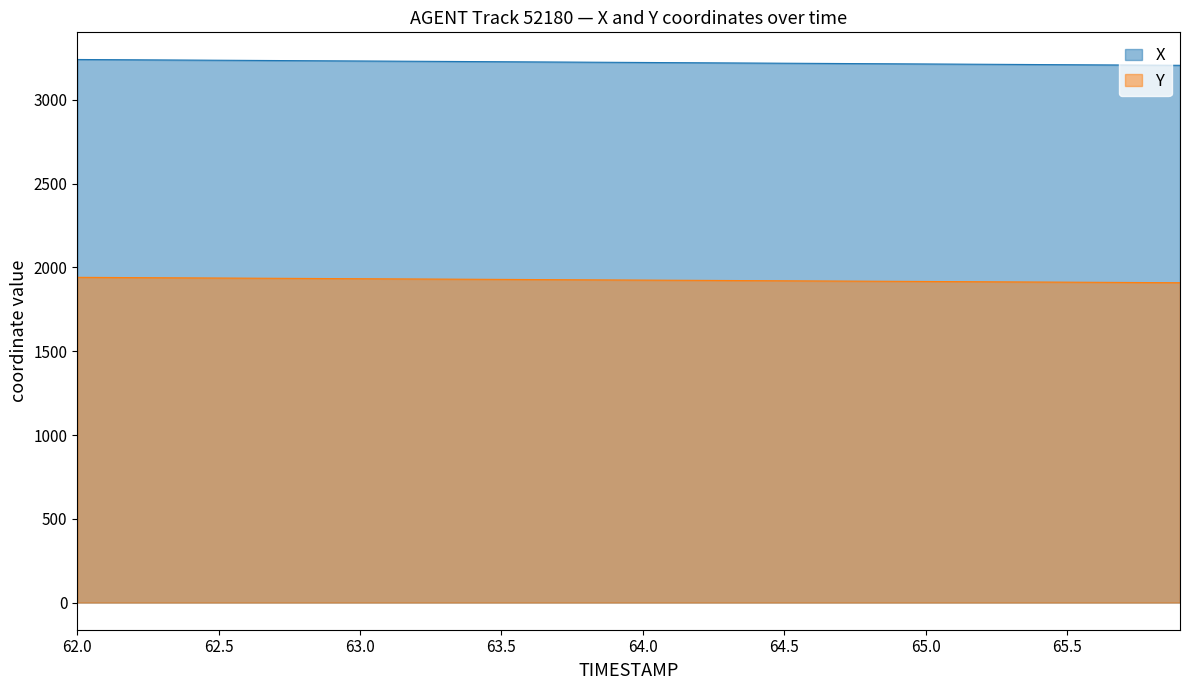

List the series in order of their overall mean, lowest first.

Y, X